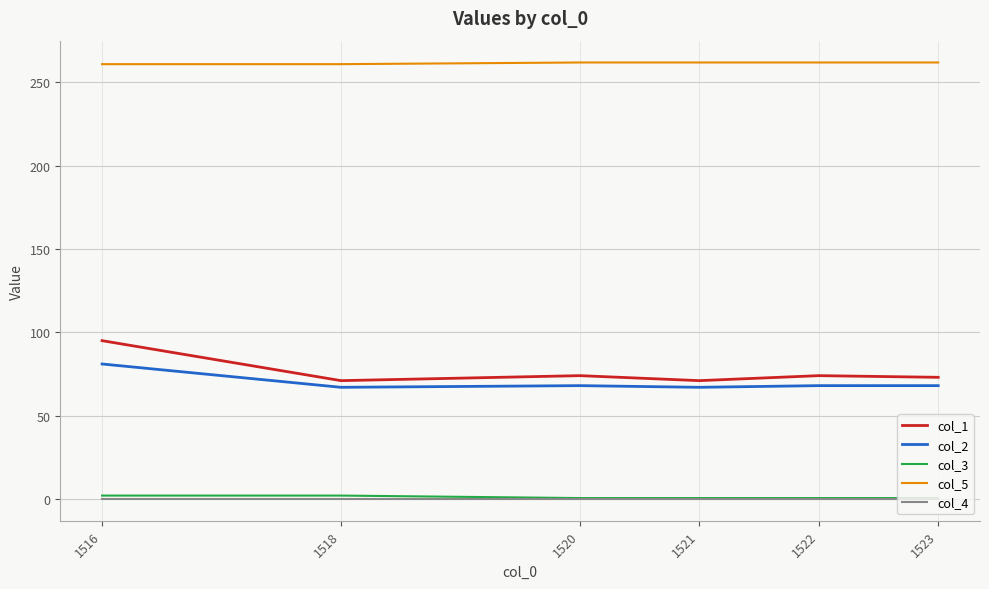

True or false: col_3 and col_2 cross at least once.

False